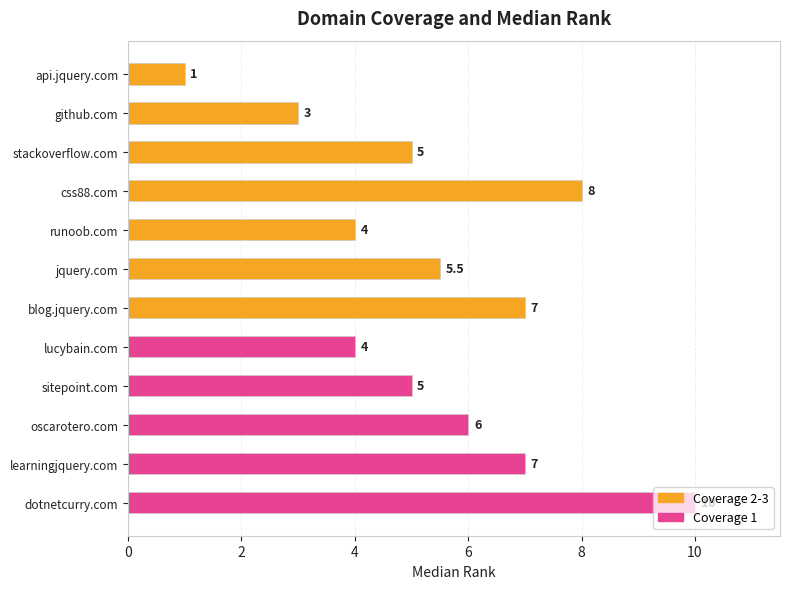

What is the smallest value displayed?

1.0